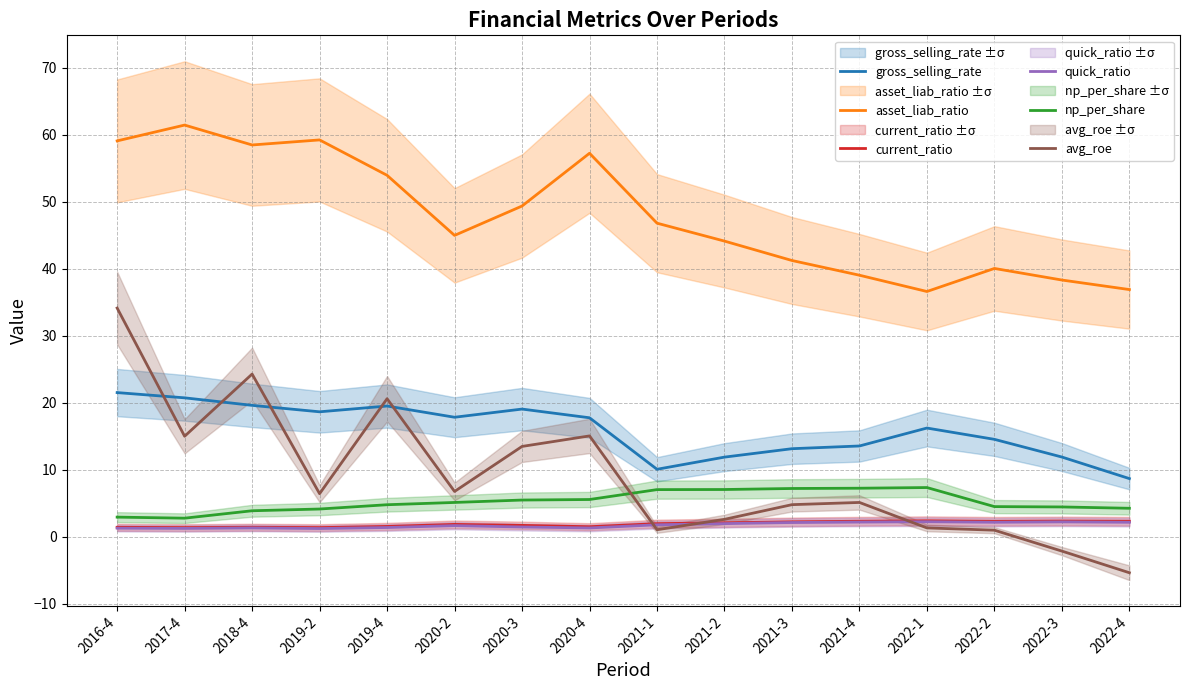

What is the difference between the quick_ratio values at 2020-3 and 2019-4?

0.1